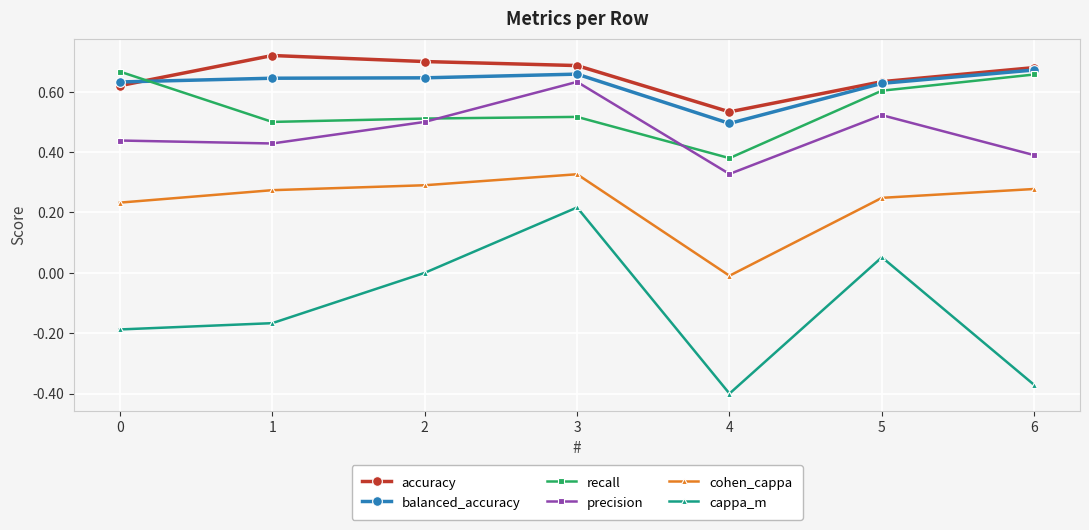

The cohen_cappa series shows 0.4 at 5. True or false?

False